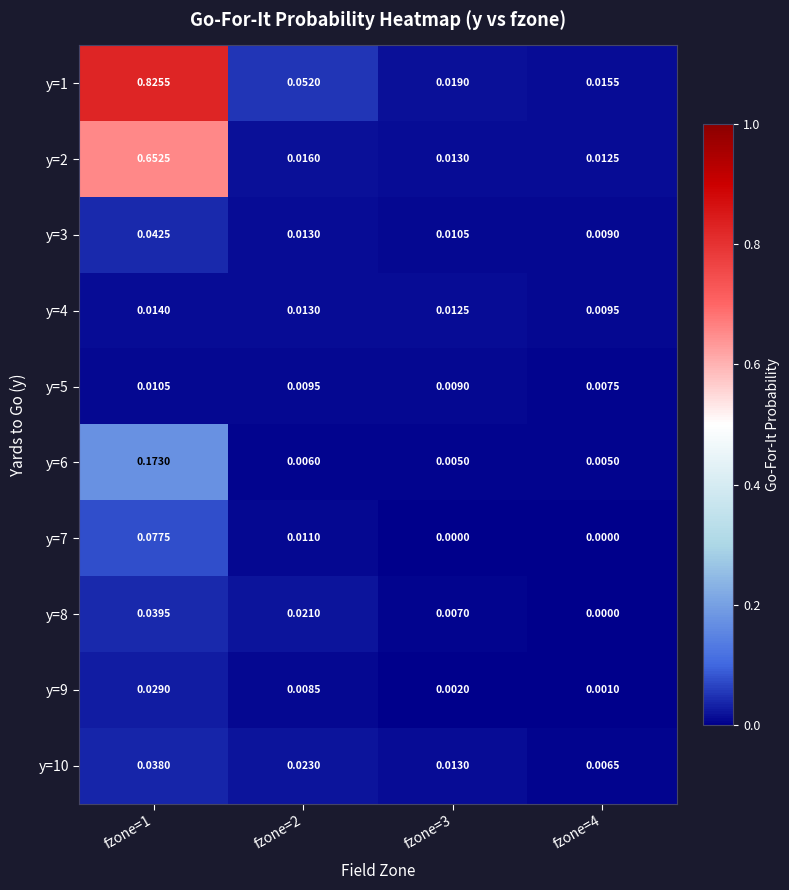

Is the value of y=1 at fzone=1 greater than the value of y=5 at fzone=4?

Yes